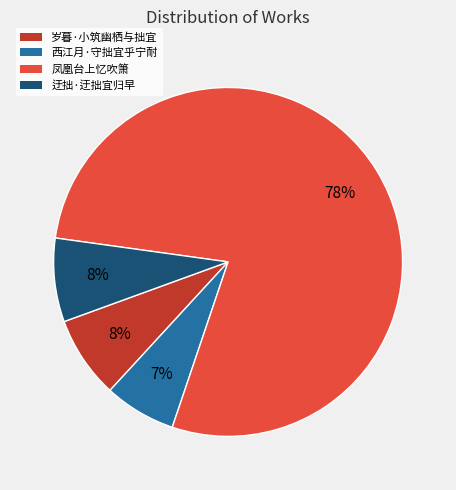

True or false: 西江月·守拙宜乎宁耐 accounts for 16% of the total.

False